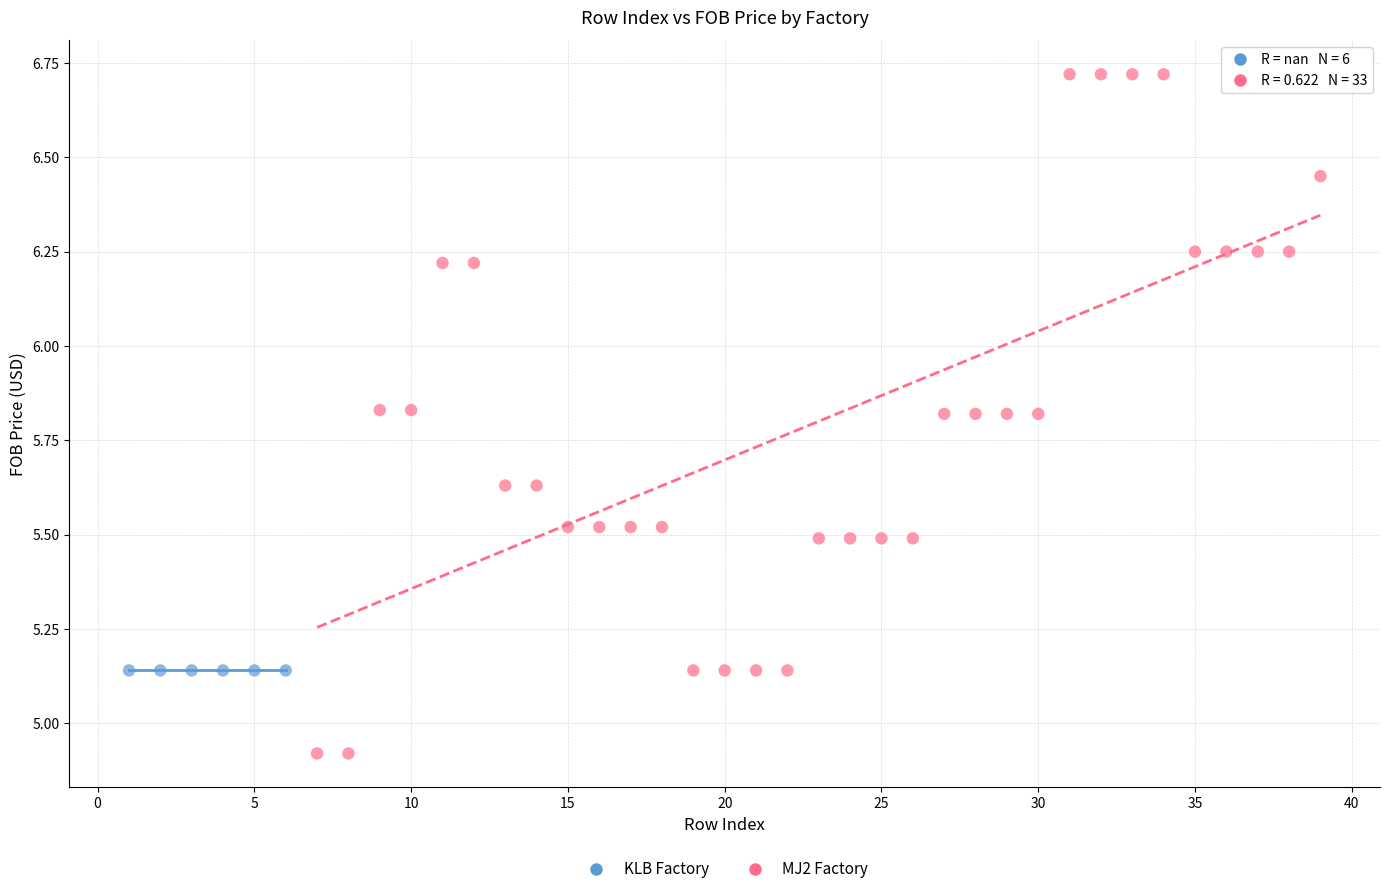

Which series contains the highest Y value?

MJ2 Factory